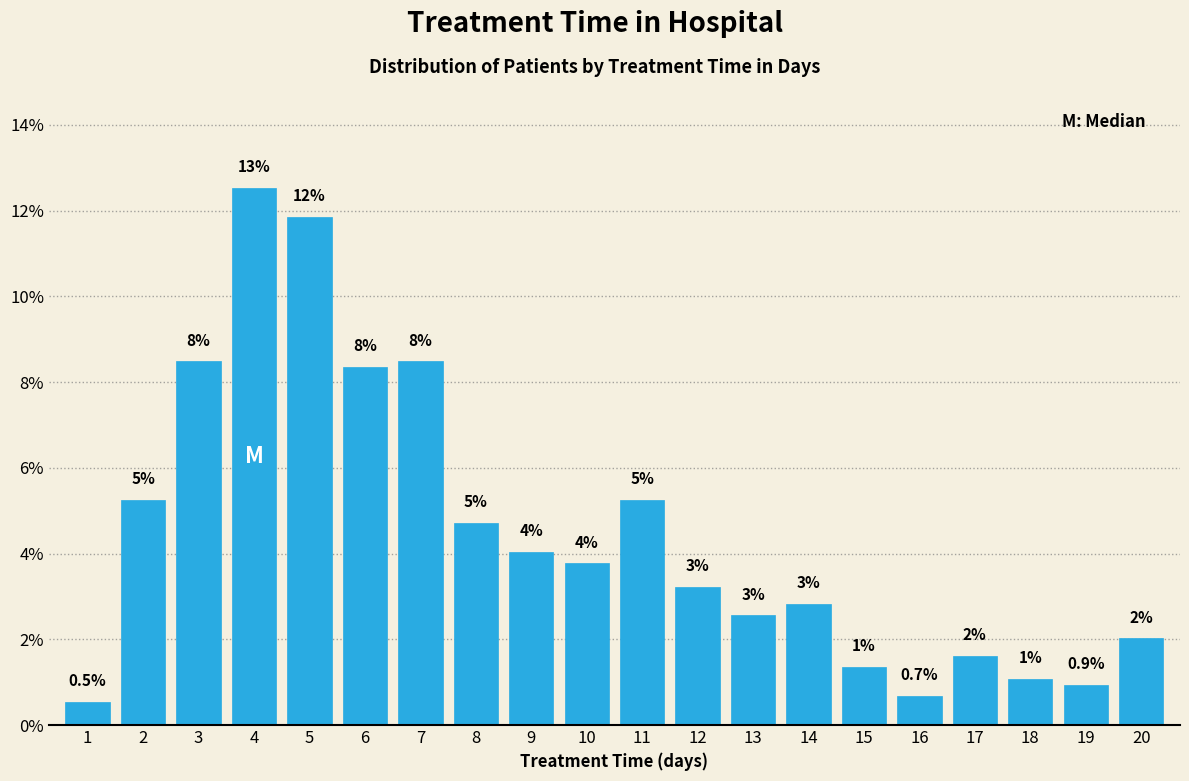

Does the chart contain any negative values?

No